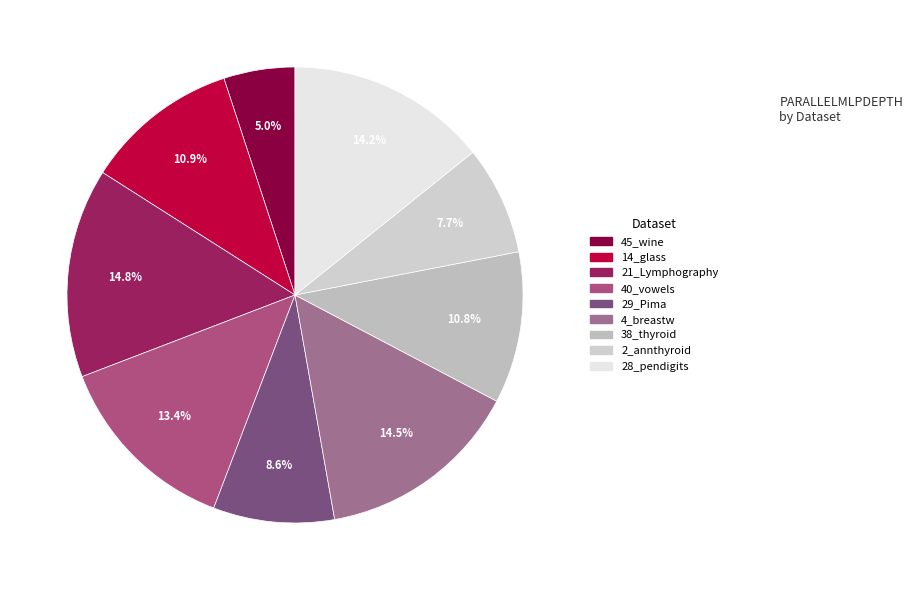

Rank the categories by value from highest to lowest.

21_Lymphography, 4_breastw, 28_pendigits, 40_vowels, 14_glass, 38_thyroid, 29_Pima, 2_annthyroid, 45_wine